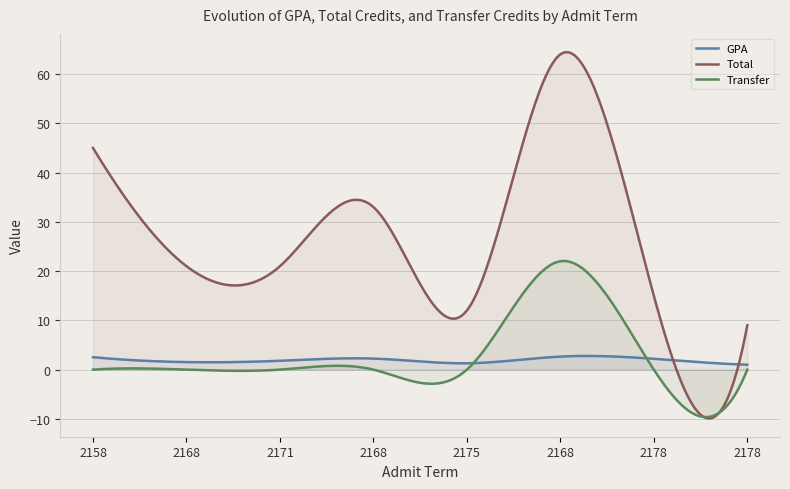

Rank the series at 2158 from lowest to highest value.

Transfer, GPA, Total